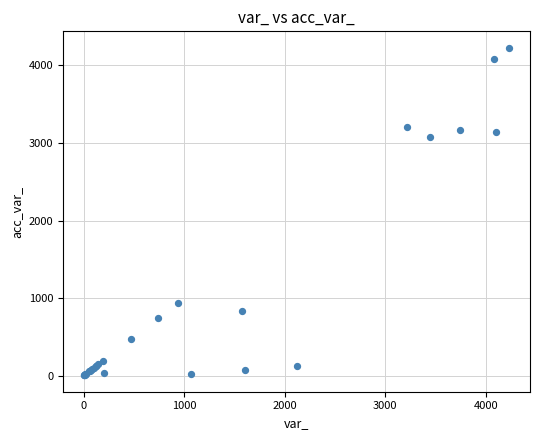

What Y value in the scatter plot is closest to 2116?

3075